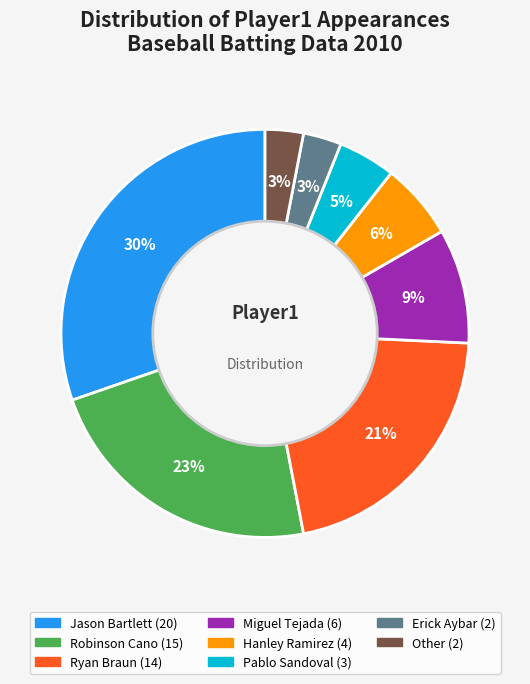

To the nearest percent, what is the difference between the largest and smallest slice percentages?

27%